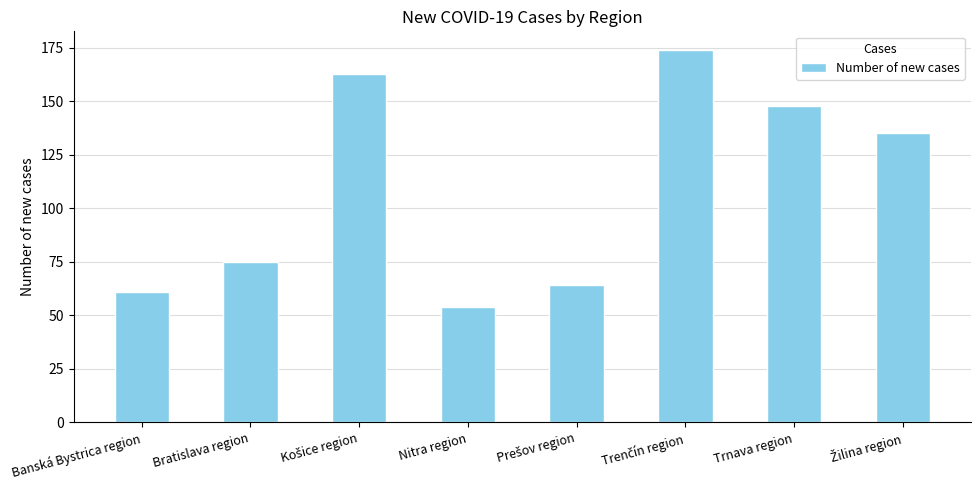

True or false: the data shows 108 at Bratislava region.

False